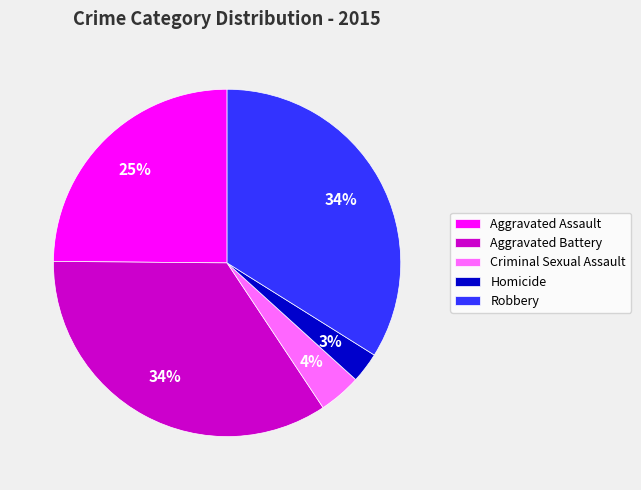

Is Homicide the majority of the pie?

No